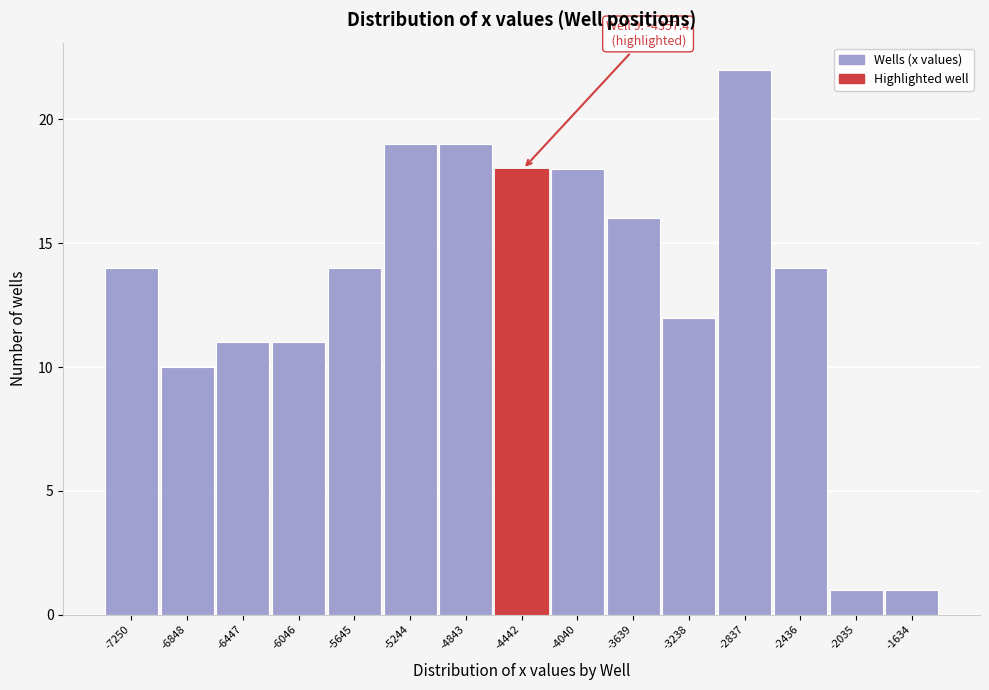

Reading right to left, transcribe all the data shown in this chart.

-1634=1	-2035=1	-2436=14	-2837=22	-3238=12	-3639=16	-4040=18	-4442=18	-4843=19	-5244=19	-5645=14	-6046=11	-6447=11	-6848=10	-7250=14